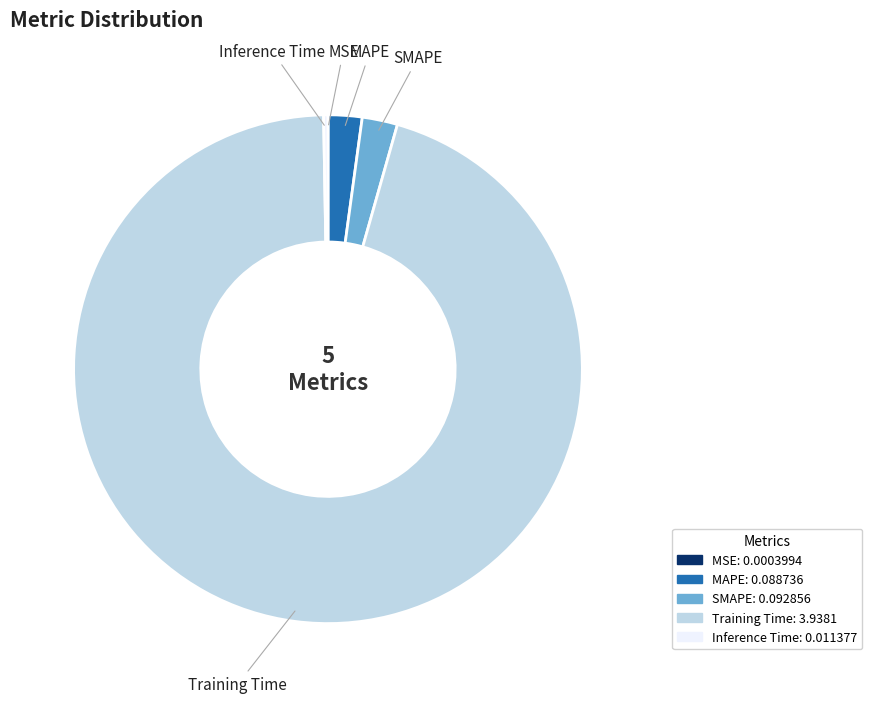

Which category has the biggest portion of the pie?

Training Time